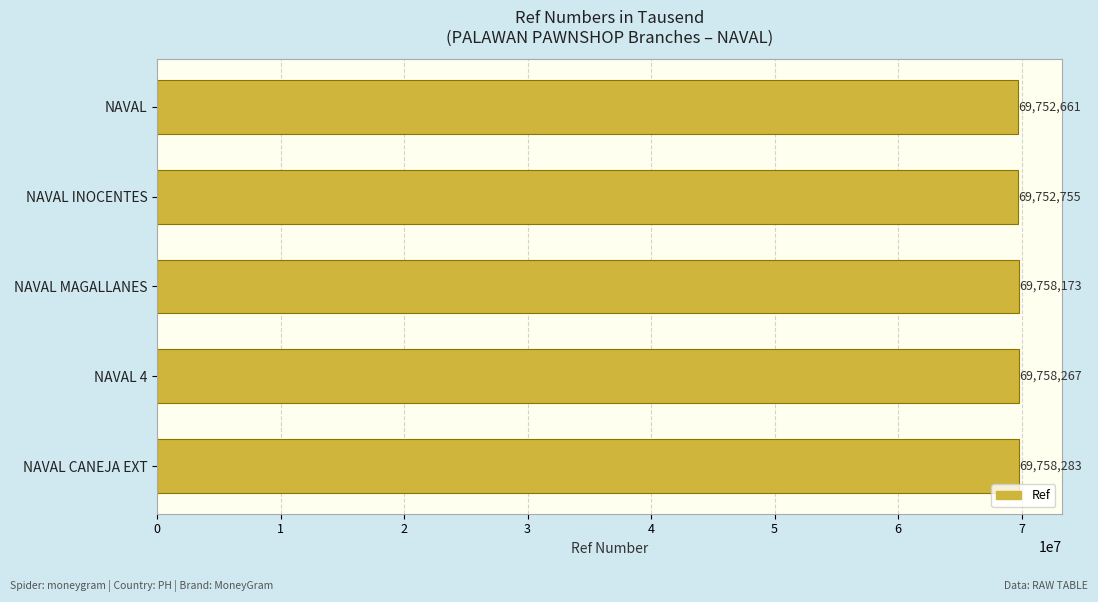

At which label is the value closest to 69755472?

NAVAL MAGALLANES